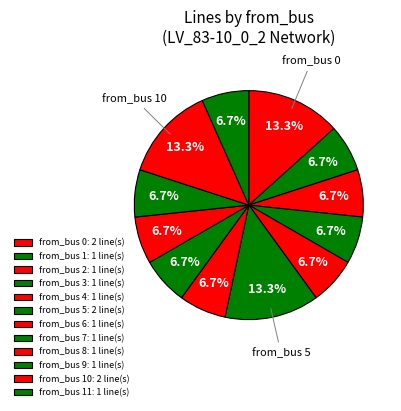

How many slices are in this pie chart?

12